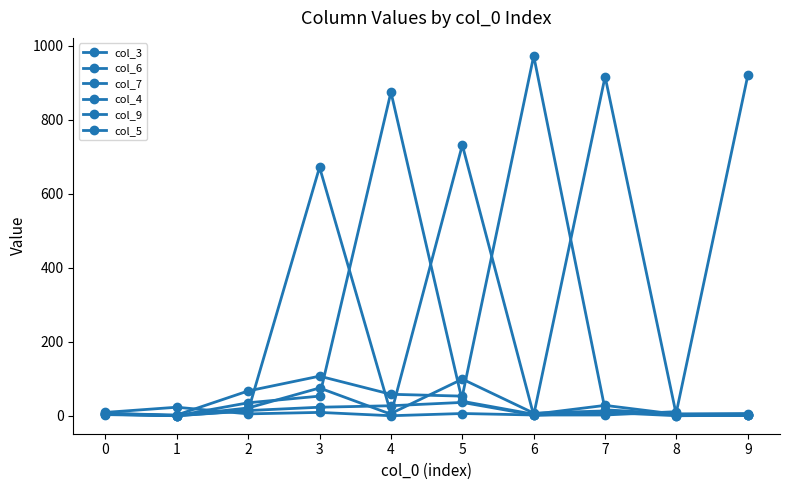

How many series are shown in this chart?

6